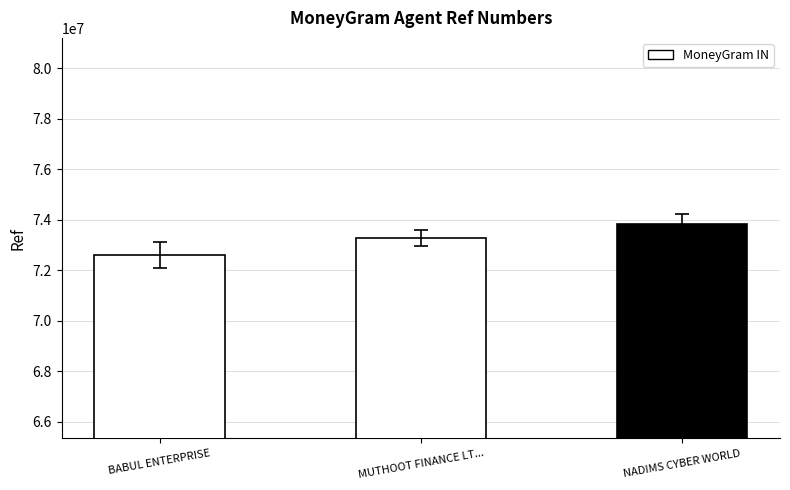

Does the chart contain any negative values?

No